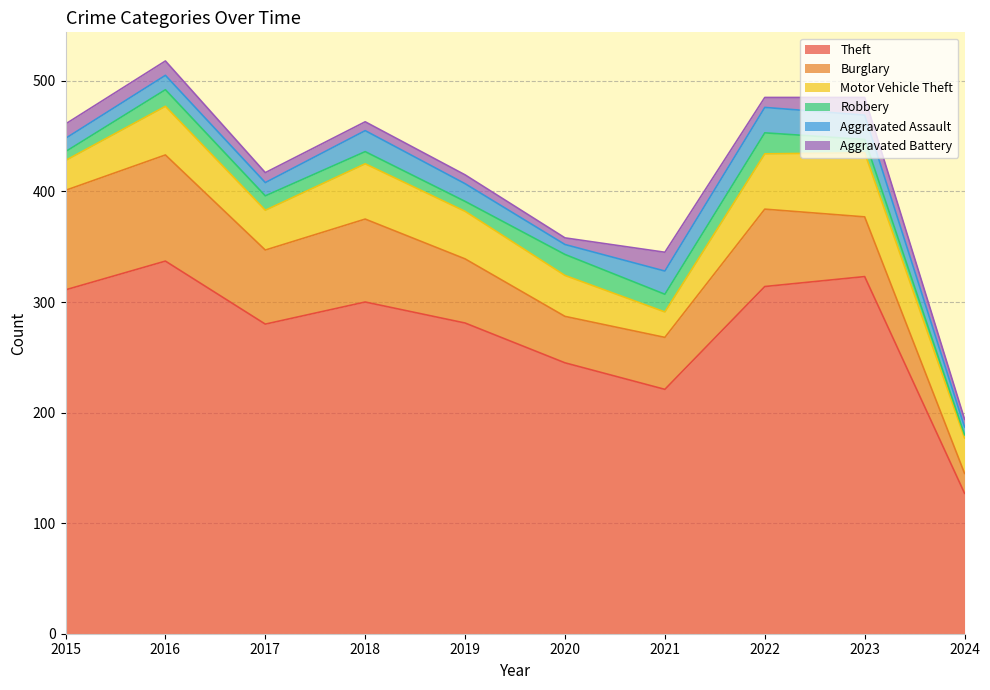

What is the total value across all series at 2018?

463